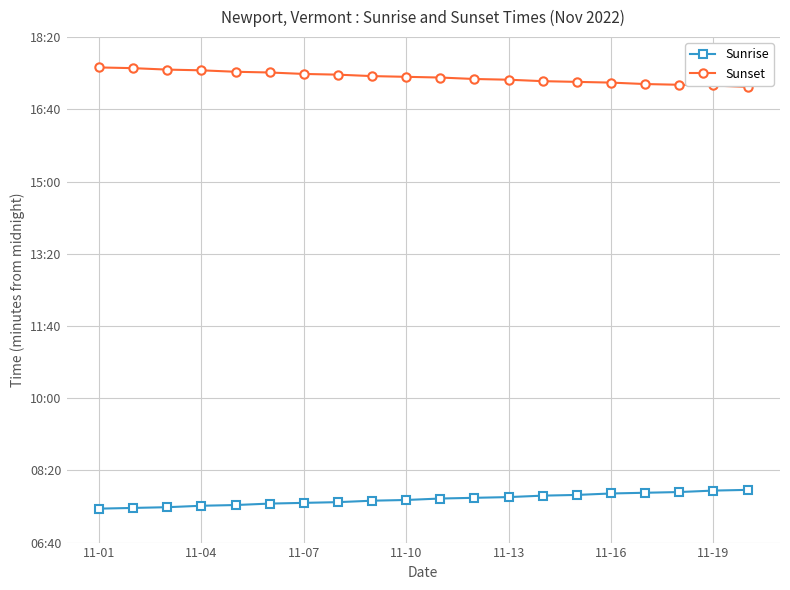

Reading right to left, what are all the values shown in this chart?

Sunrise: 473	472	470	469	468	466	465	463	462	461	459	458	456	455	454	452	451	449	448	447
Sunset: 1031	1033	1034	1035	1037	1038	1039	1041	1042	1044	1045	1046	1048	1049	1051	1052	1054	1055	1057	1058